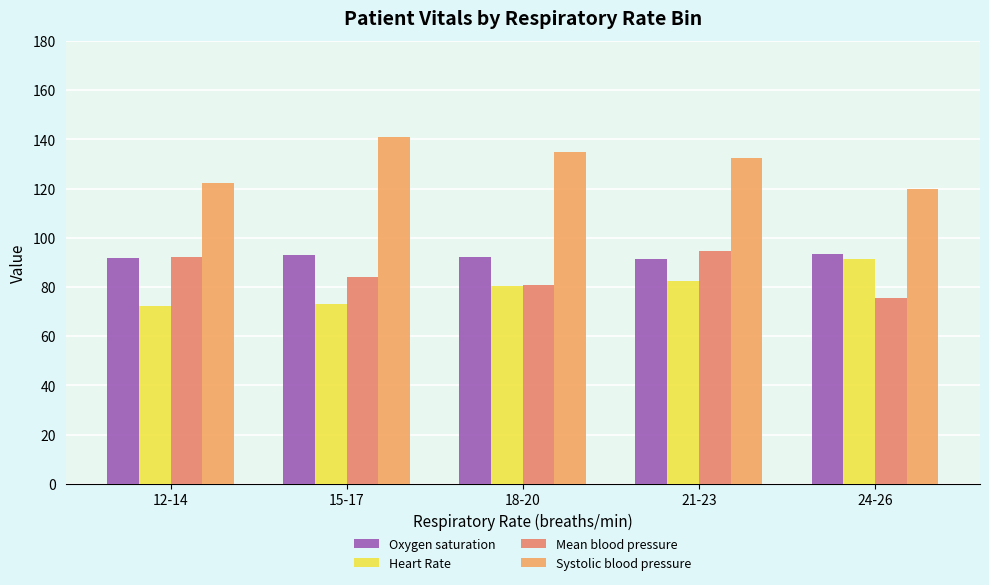

What is the value of the Heart Rate bar at the 2nd from the left?

73.0